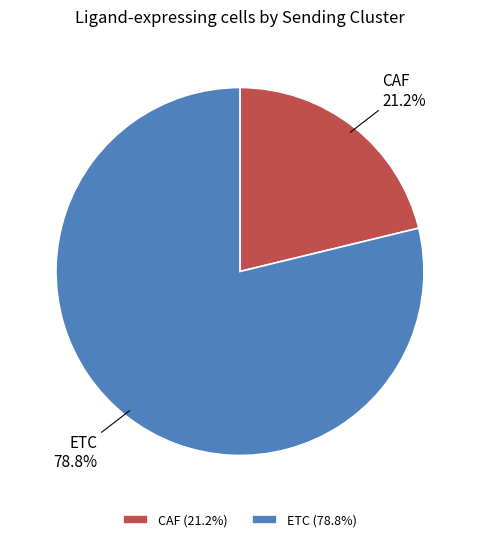

To the nearest percent, what portion does ETC represent?

79%